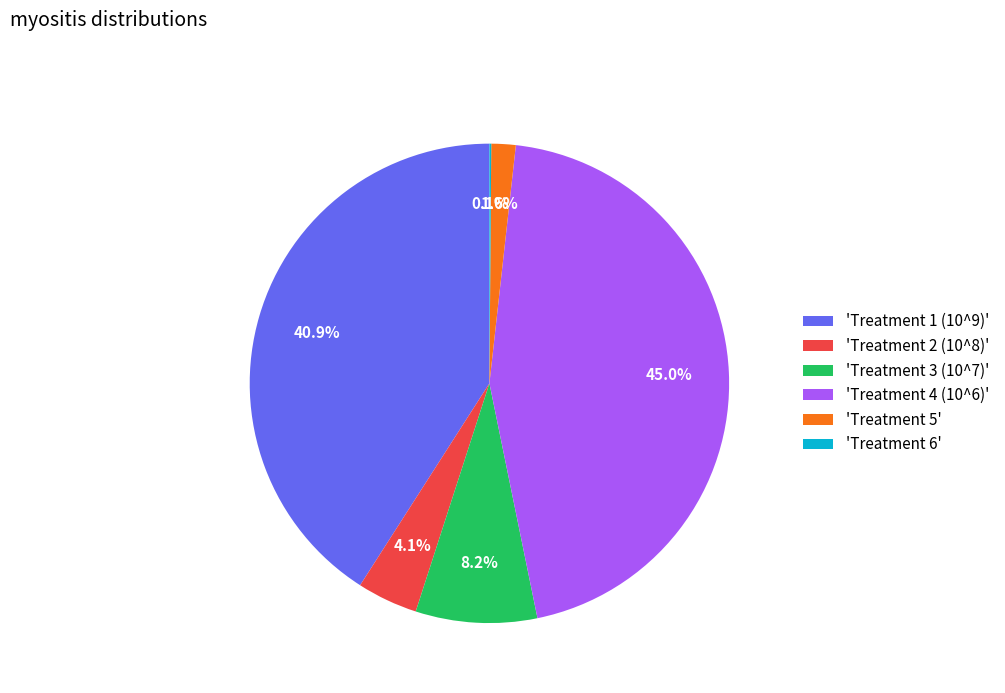

Between 'Treatment 5' and 'Treatment 1 (10^9)', which is larger?

'Treatment 1 (10^9)'